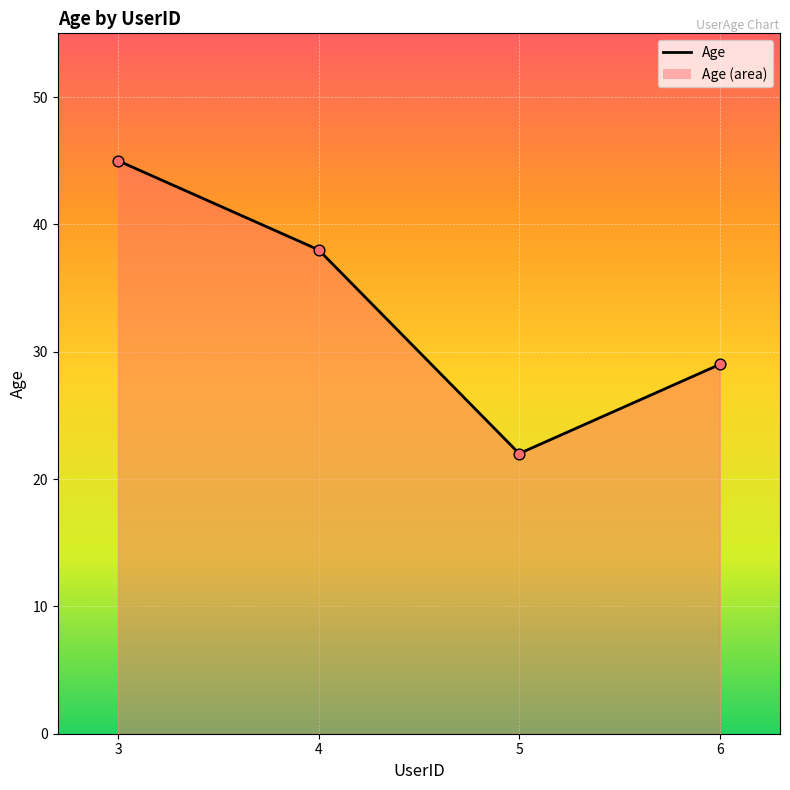

What is the ratio of the value at 6 to the value at 4?

0.8